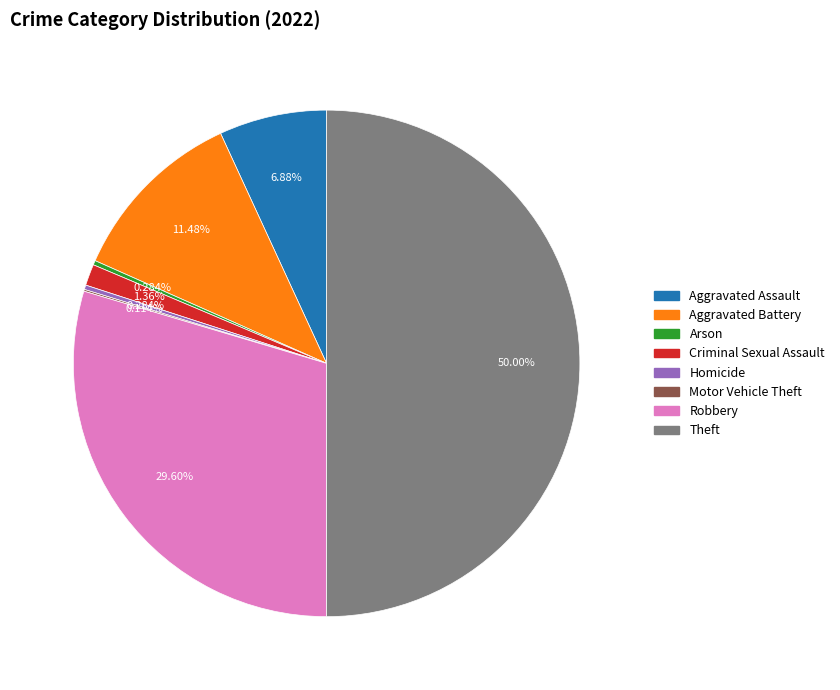

What is the largest slice in the pie chart?

Theft